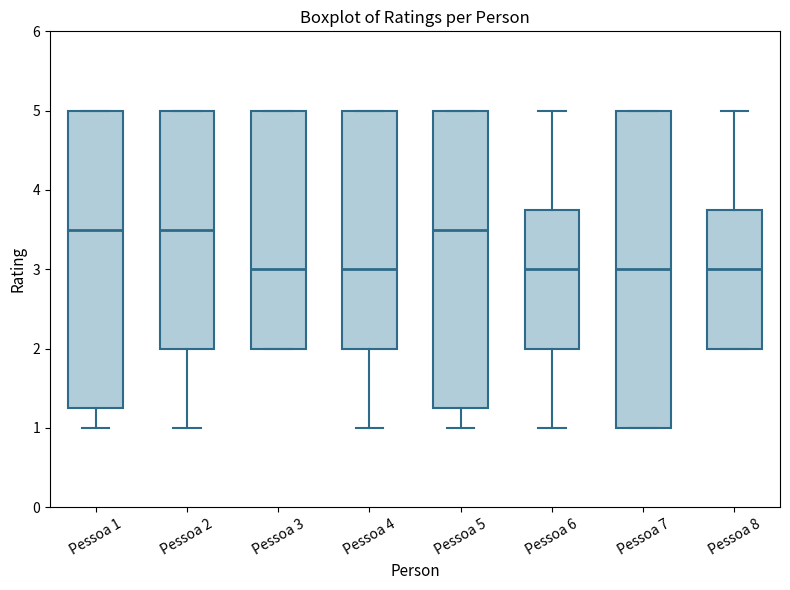

Reading left to right, transcribe this box plot: for each box, give where its median line is, the range the box spans, and where its two whiskers end, as read against the y-axis. The values are not printed on the chart, so give them approximately, as read against the axis.

Pessoa 1: median 3.5, box 1.3 to 5.0, whiskers 1.0 to 5.0
Pessoa 2: median 3.5, box 2.0 to 5.0, whiskers 1.0 to 5.0
Pessoa 3: median 3.0, box 2.0 to 5.0, whiskers 2.0 to 5.0
Pessoa 4: median 3.0, box 2.0 to 5.0, whiskers 1.0 to 5.0
Pessoa 5: median 3.5, box 1.3 to 5.0, whiskers 1.0 to 5.0
Pessoa 6: median 3.0, box 2.0 to 3.8, whiskers 1.0 to 5.0
Pessoa 7: median 3.0, box 1.0 to 5.0, whiskers 1.0 to 5.0
Pessoa 8: median 3.0, box 2.0 to 3.8, whiskers 2.0 to 5.0